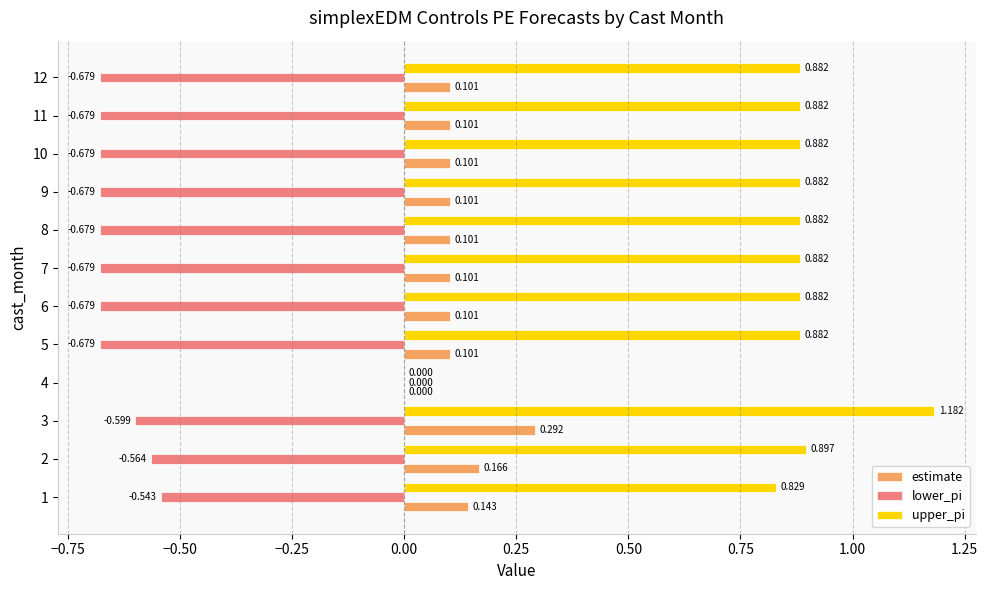

Is the value of upper_pi at 12 greater than the value of lower_pi at 8?

Yes